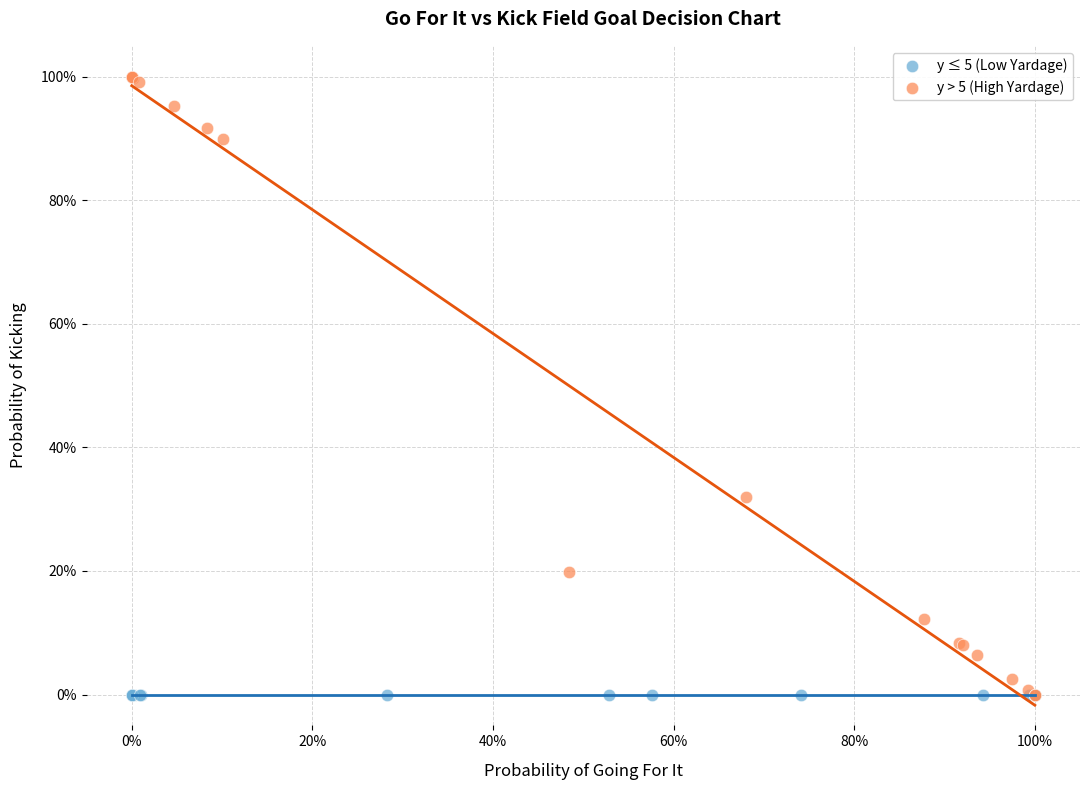

What are all the series names shown in the legend?

y ≤ 5 (Low Yardage), y > 5 (High Yardage)